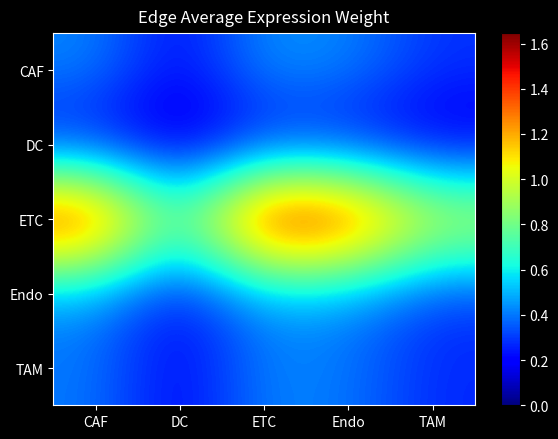

Between CAF and Endo, which series saw the biggest shift?

ETC